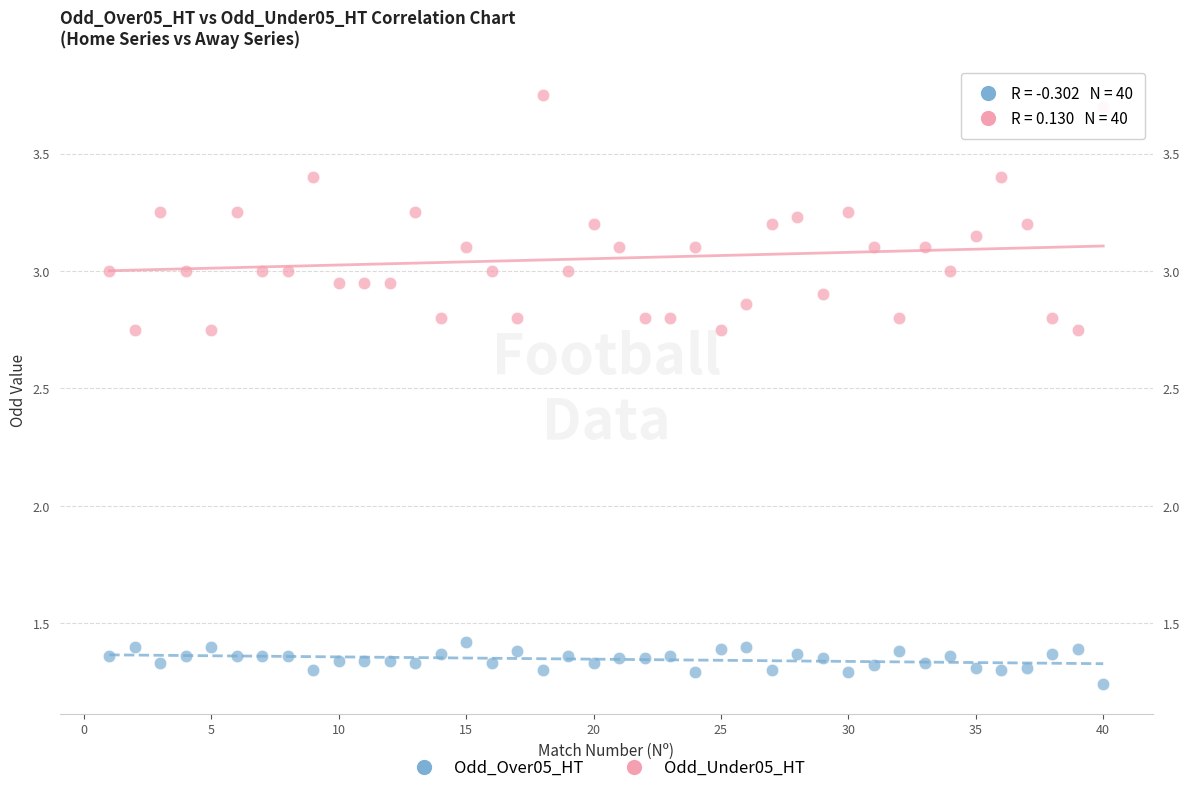

Across all data points, what is the range of Y values (max minus min)?

2.5